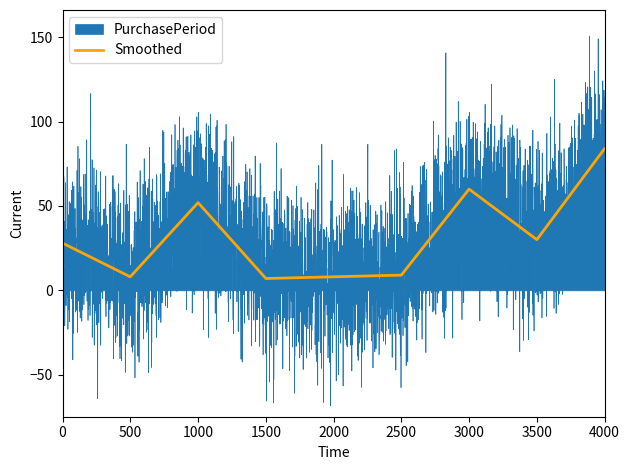

Is it true that the value at 2017-03-02 is 14?

False